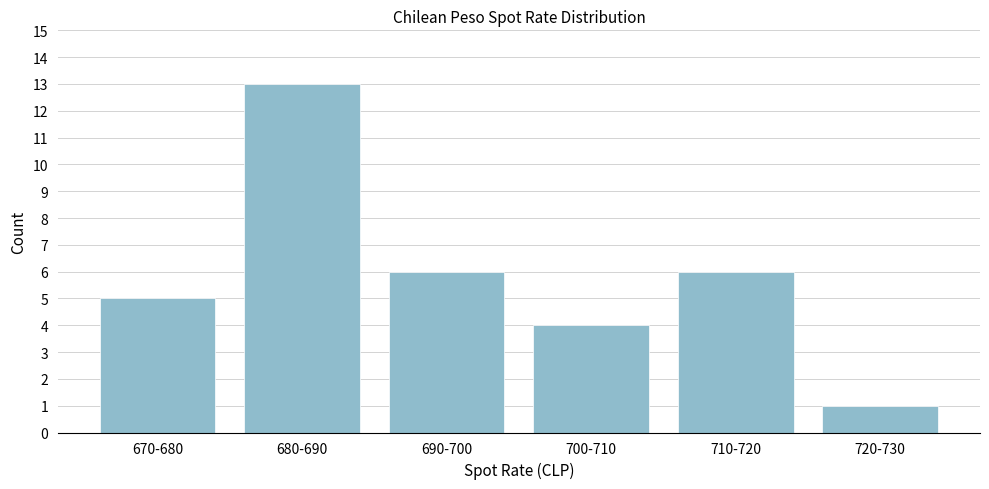

Reading left to right, extract all data points from this chart.

5	13	6	4	6	1